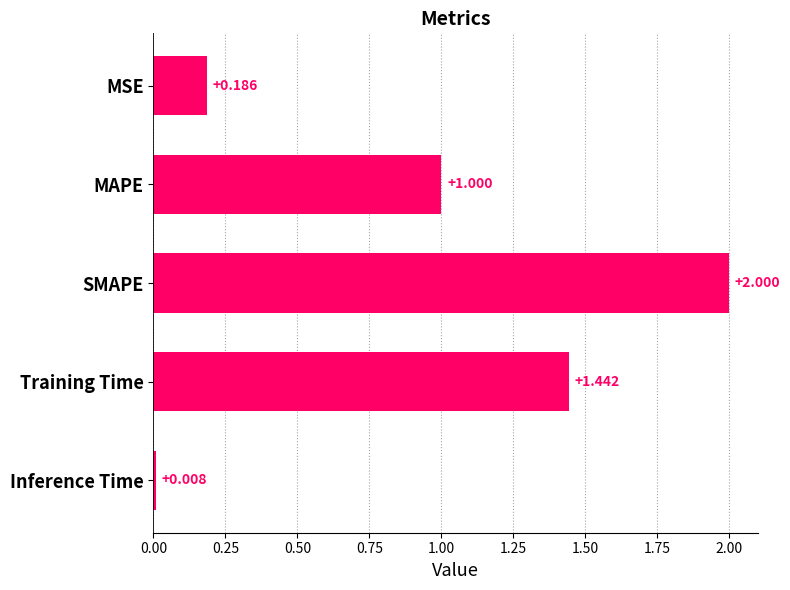

Where is the data nearest to the value 1?

MAPE